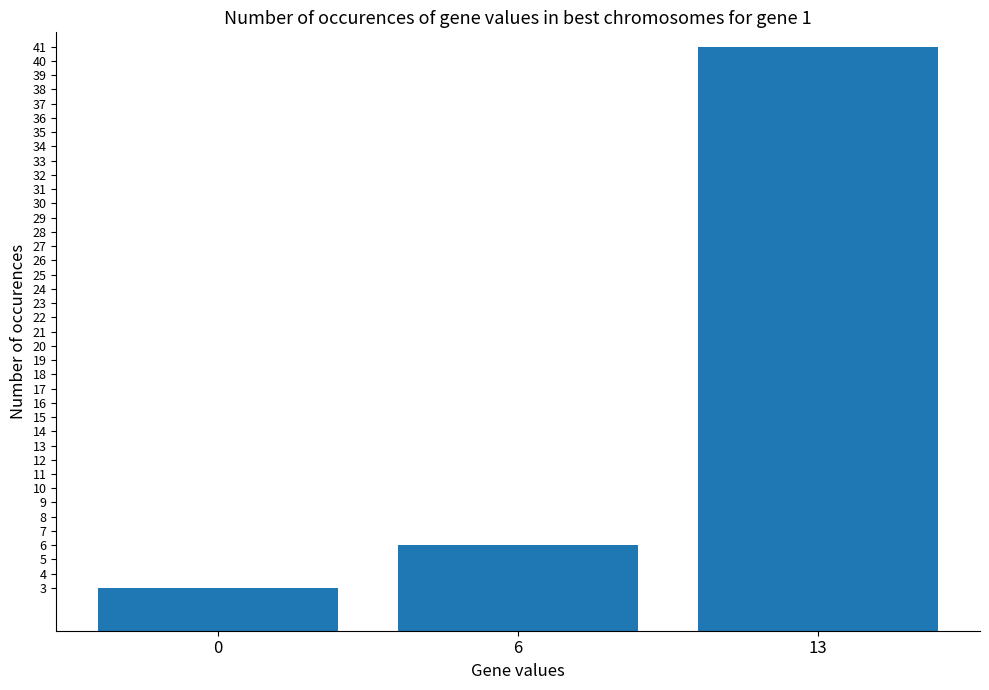

What is the difference between the maximum and minimum values?

38